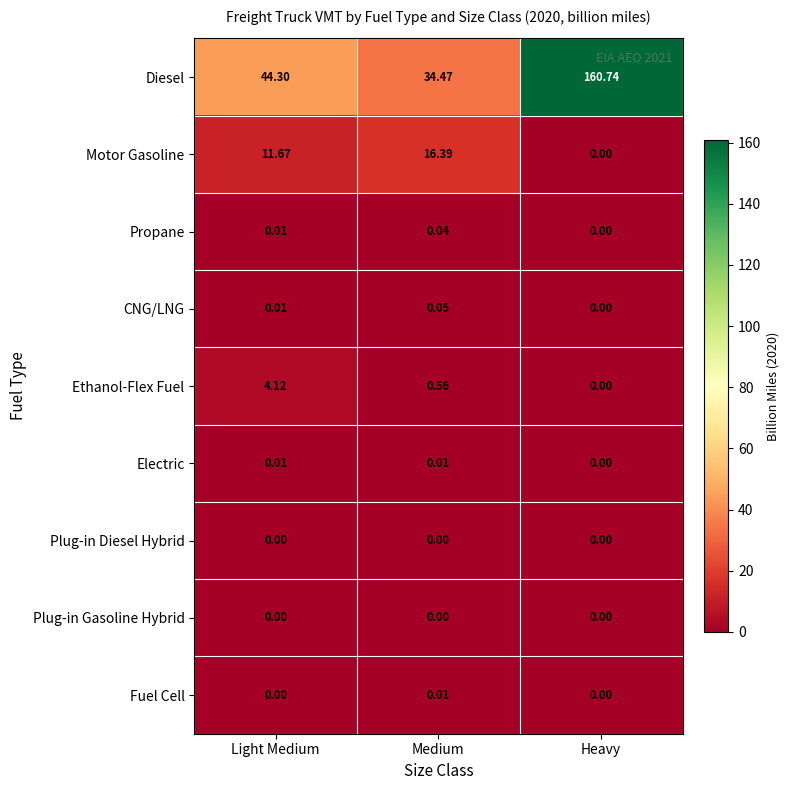

Which series changed the most between Light Medium and Heavy?

Diesel